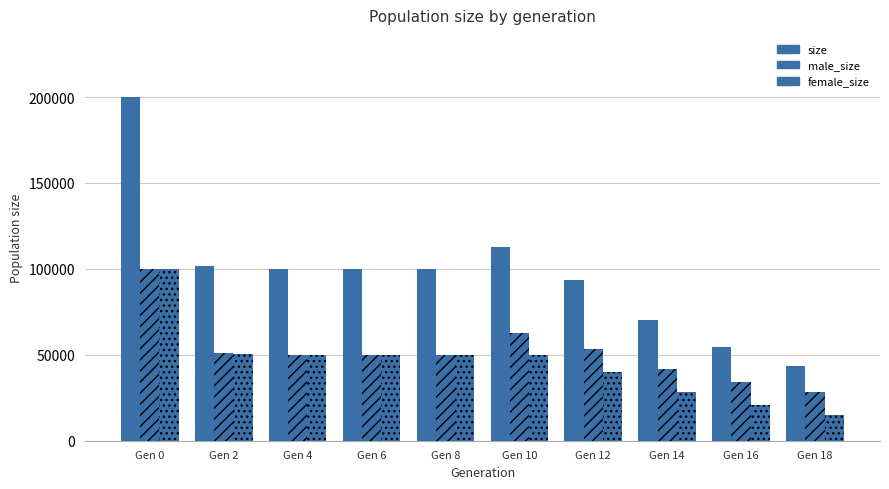

How many series are shown in this chart?

3